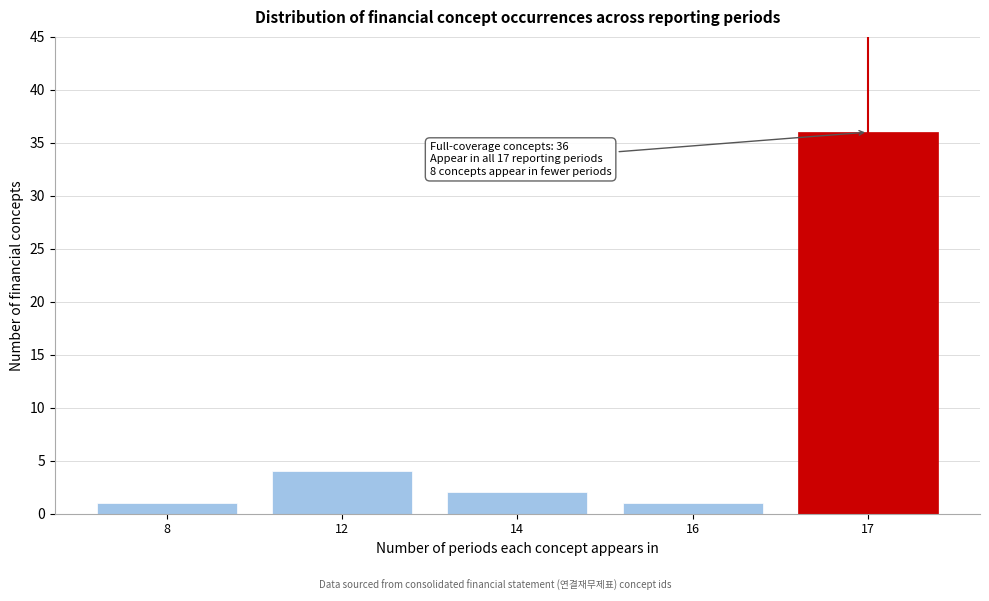

Reading left to right, what are all the values shown in this chart?

1	4	2	1	36